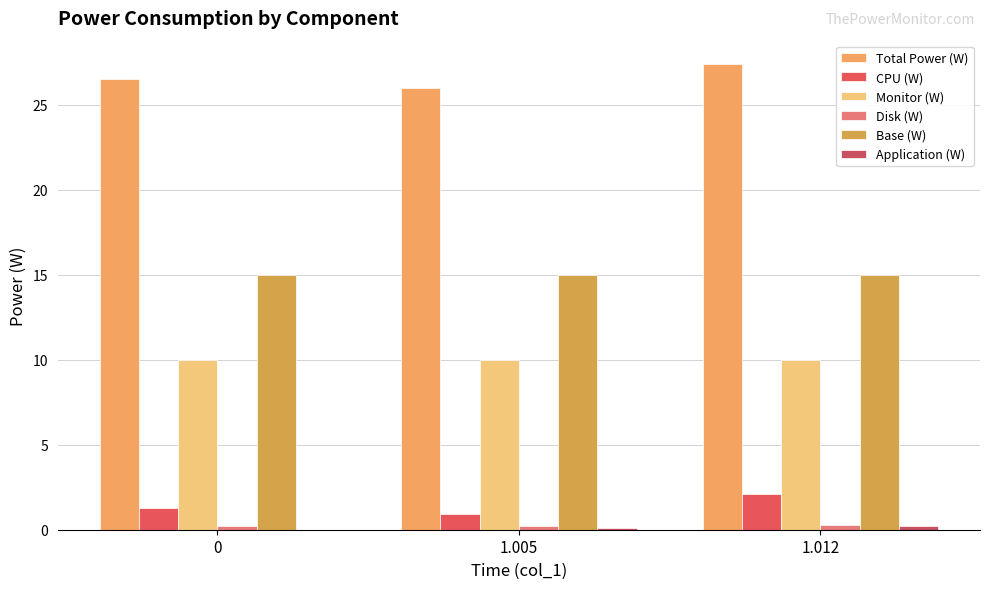

Which series has the largest range (max minus min)?

Total Power (W)